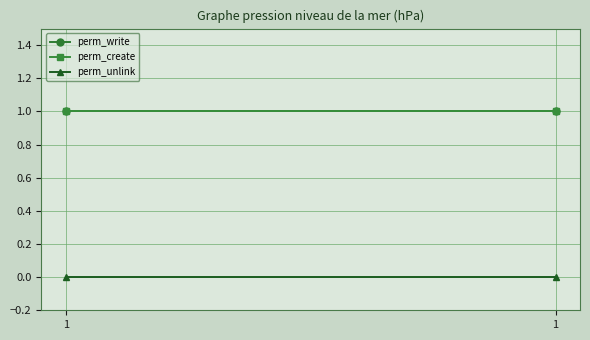

How many lines are shown in the chart?

3